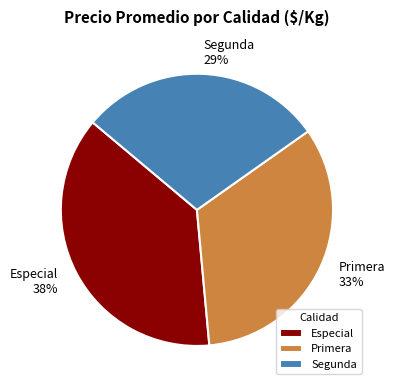

Is it true that Primera is 19% of the pie?

False